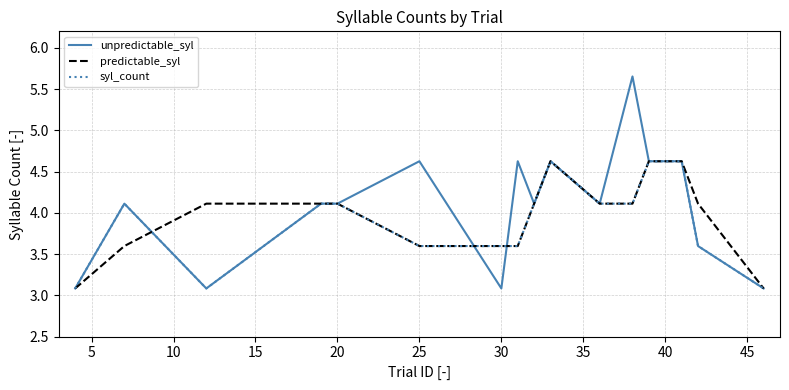

What is the highest value of the syl_count series?

4.6